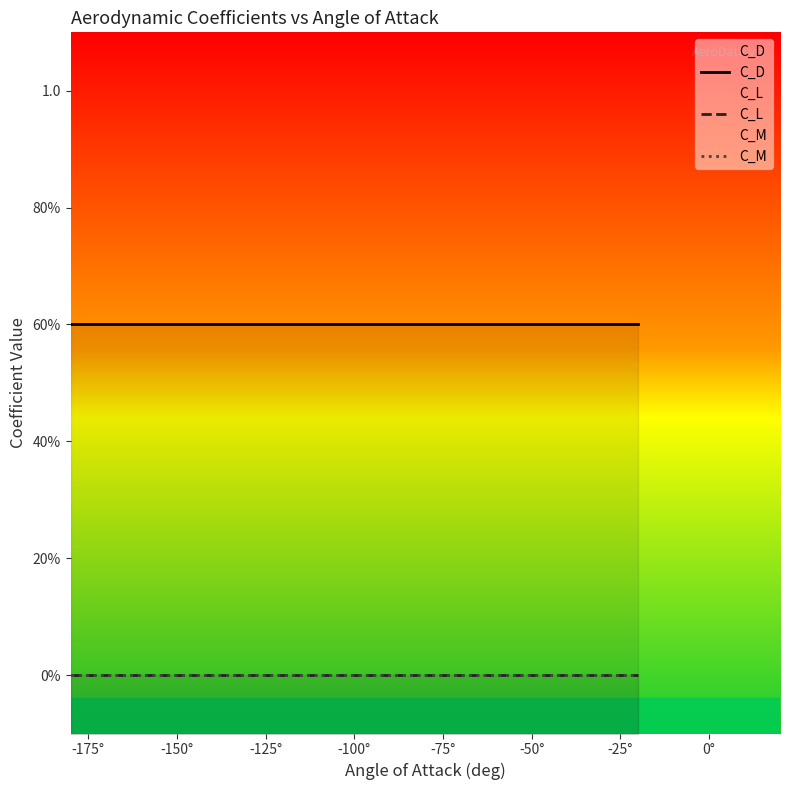

What are all the series names shown in the legend?

C_D, C_L, C_M